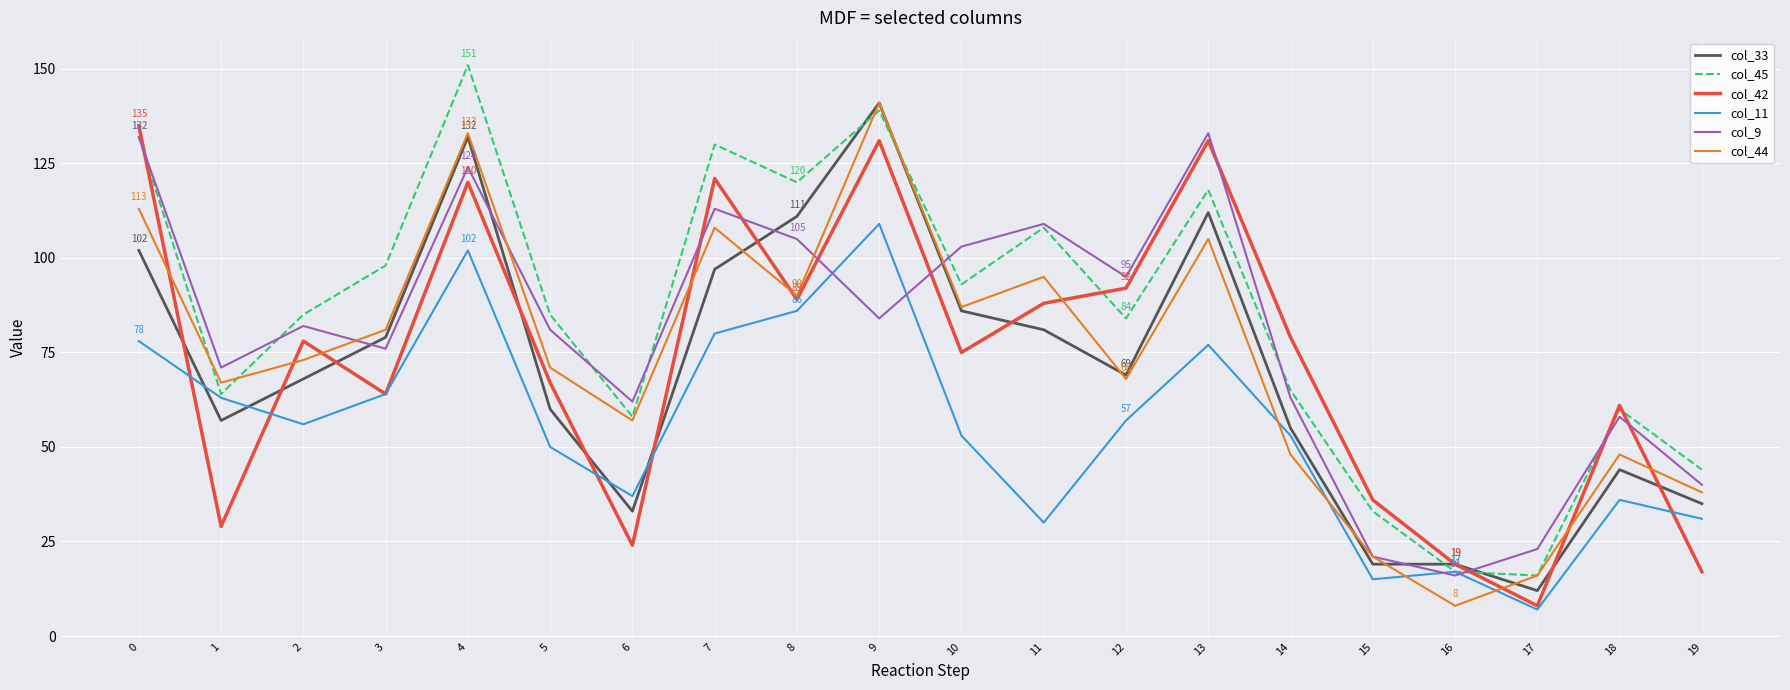

At which category is the sum across all series the highest?

4